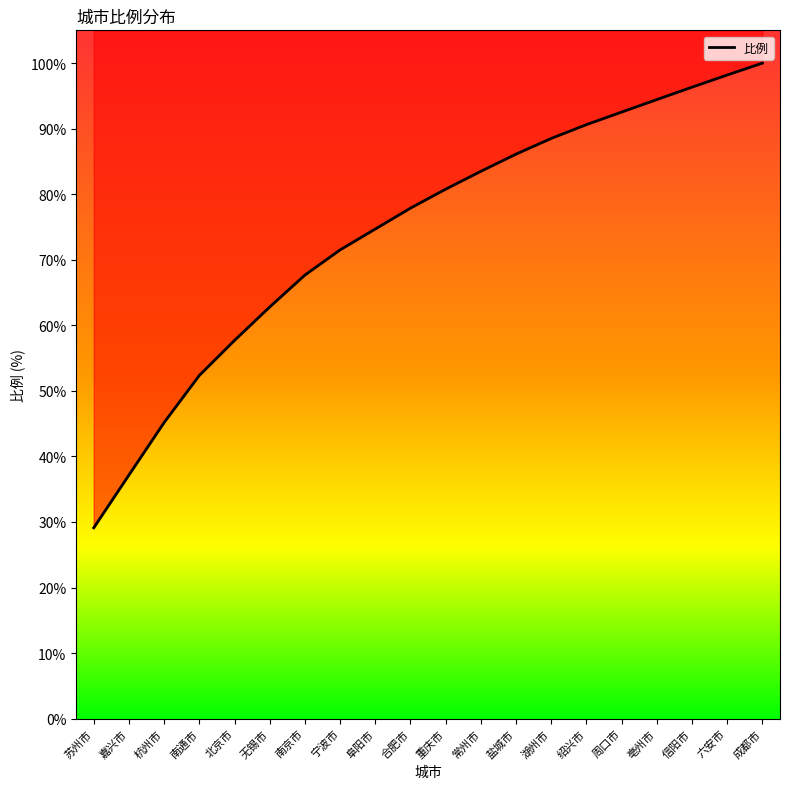

Rank the categories by value from lowest to highest.

苏州市, 嘉兴市, 杭州市, 南通市, 北京市, 无锡市, 南京市, 宁波市, 阜阳市, 合肥市, 重庆市, 常州市, 盐城市, 湖州市, 绍兴市, 周口市, 亳州市, 信阳市, 六安市, 成都市